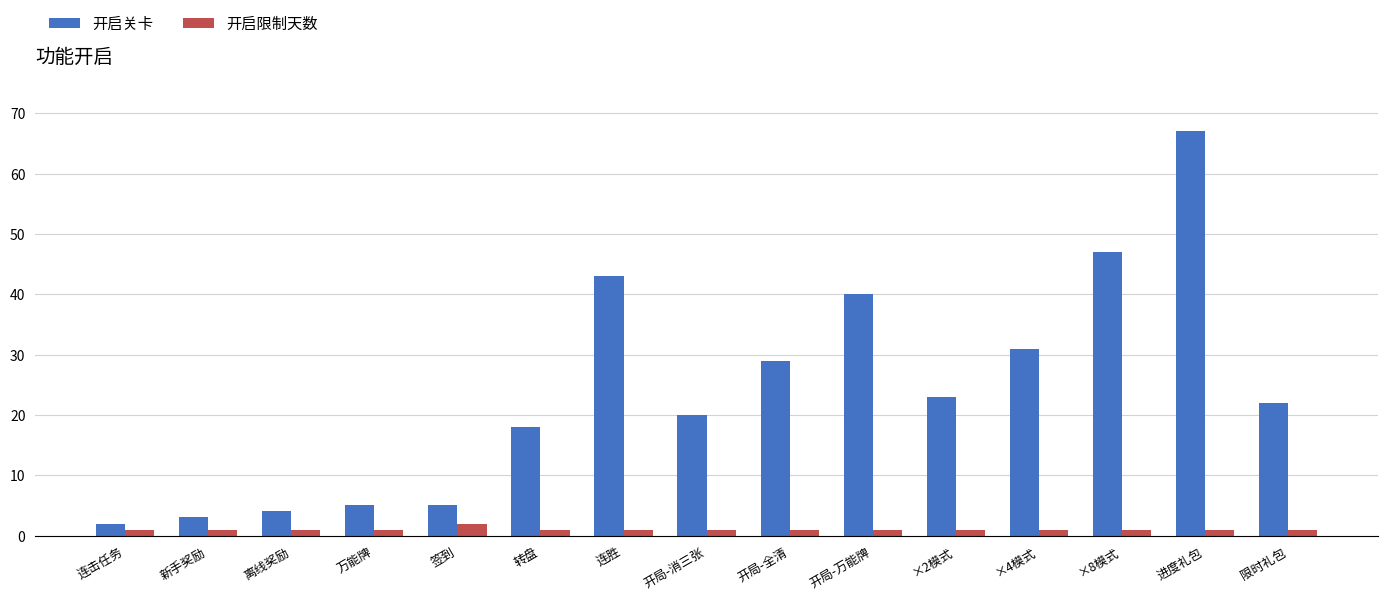

What is the minimum value for 开启关卡?

2